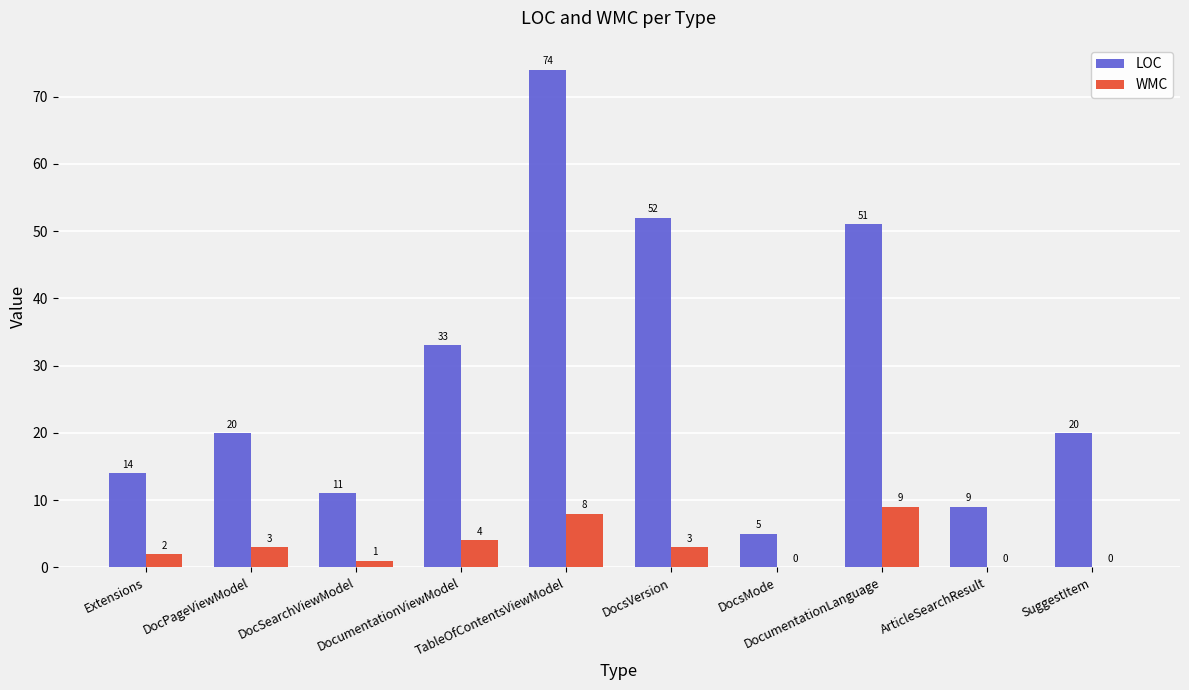

Between DocsVersion and DocsMode, which series saw the biggest shift?

LOC